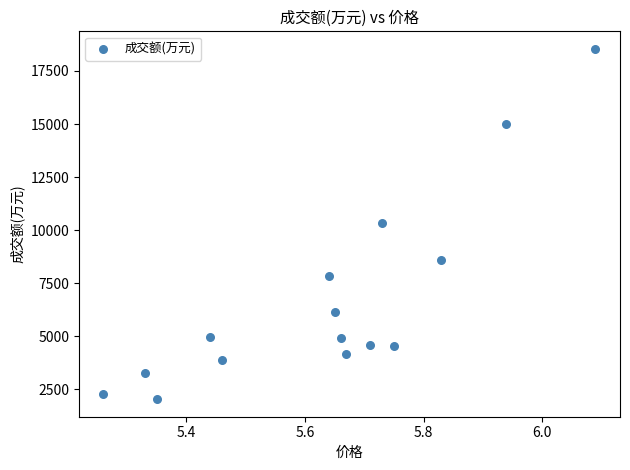

What is the range of Y values (max minus min)?

16505